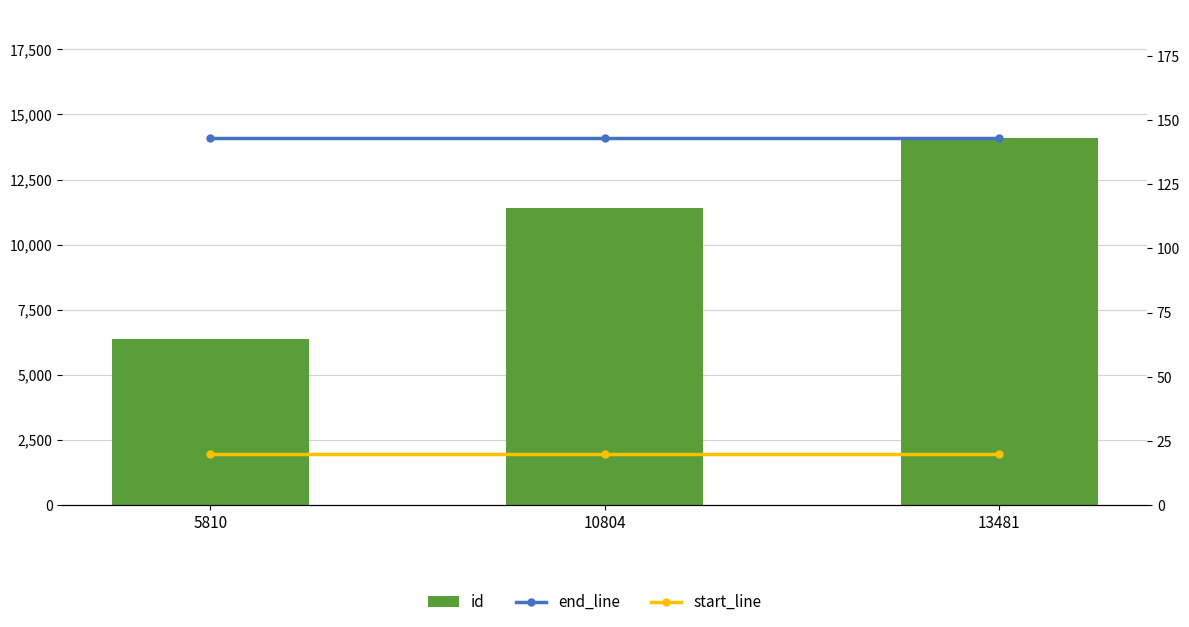

The start_line series shows 12 at 5810. True or false?

False